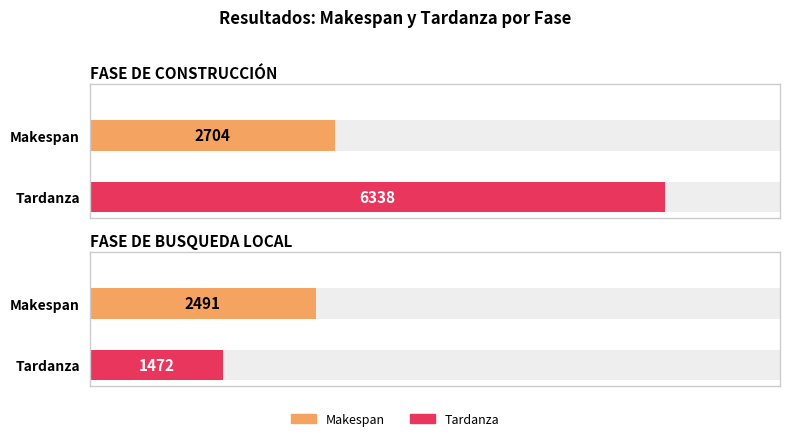

At which label does Tardanza reach its minimum?

FASE DE BUSQUEDA LOCAL